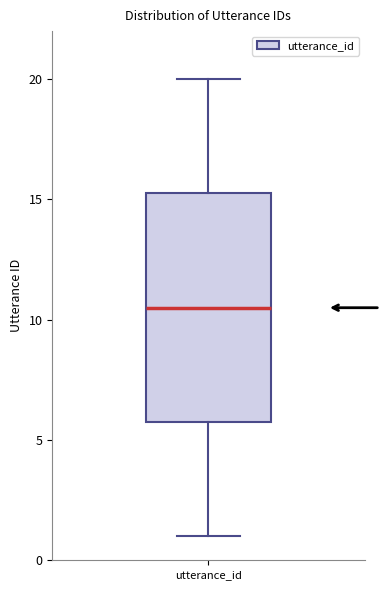

Read this box plot against the y-axis: the position of the median line, the range covered by the box, and the ends of both whiskers. The values are not printed on the chart, so give them approximately, as read against the axis.

median 10.5, box 6.0 to 15.5, whiskers 1.0 to 20.0